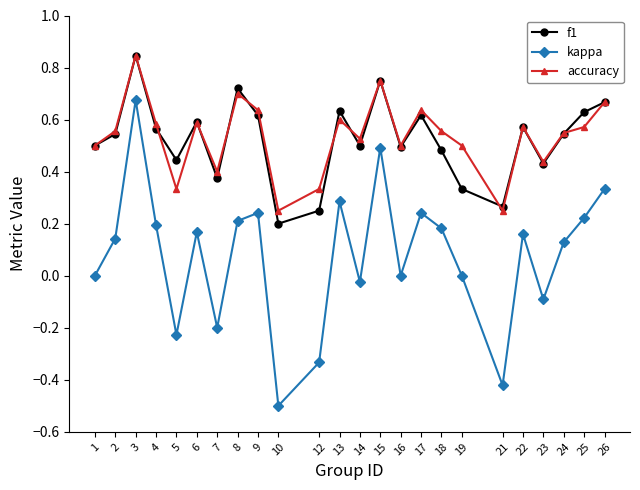

True or false: kappa has a value of -0.2 at 7.

True